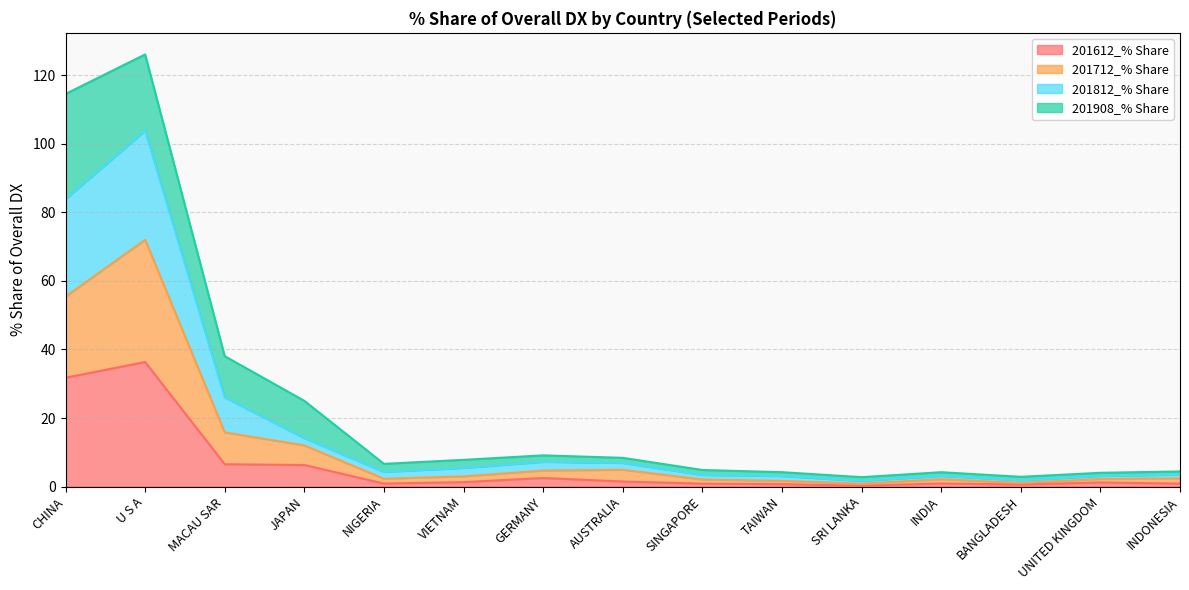

True or false: 201612_% Share has more than 2 interior local peaks.

True